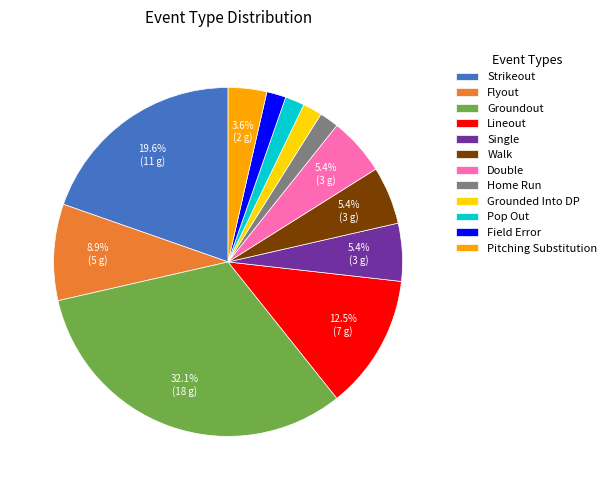

Does any single category account for the majority?

No